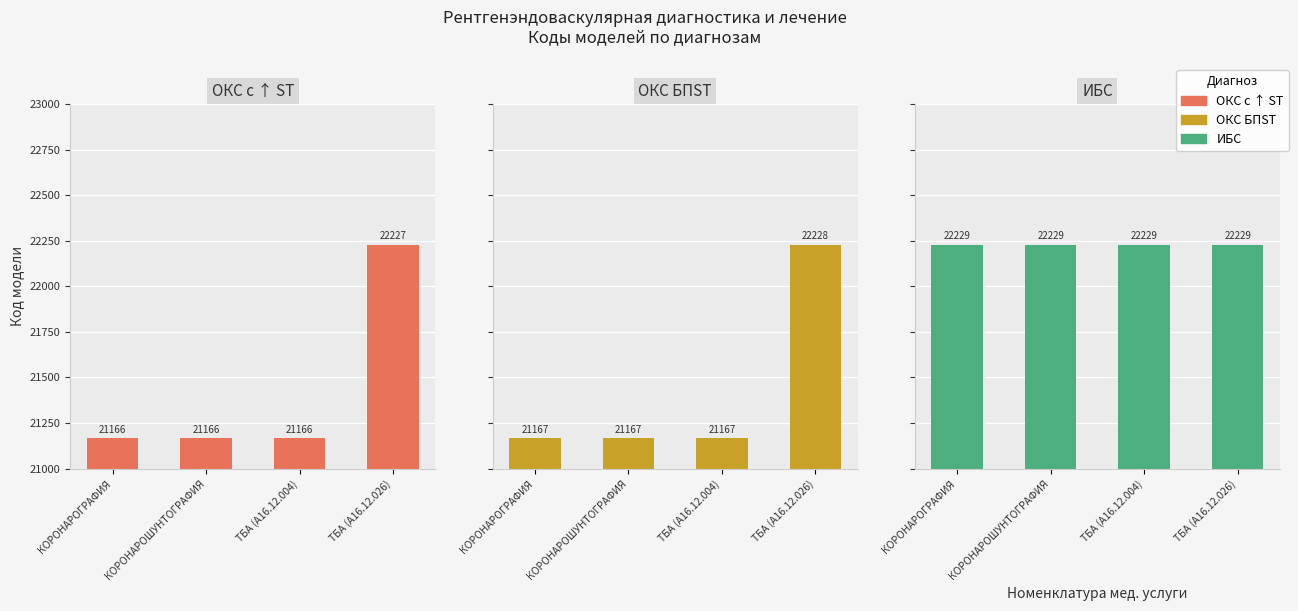

Is the value of ОКС с ↑ ST at ТБА (A16.12.026) greater than the value of ИБС at ТБА (A16.12.026)?

No